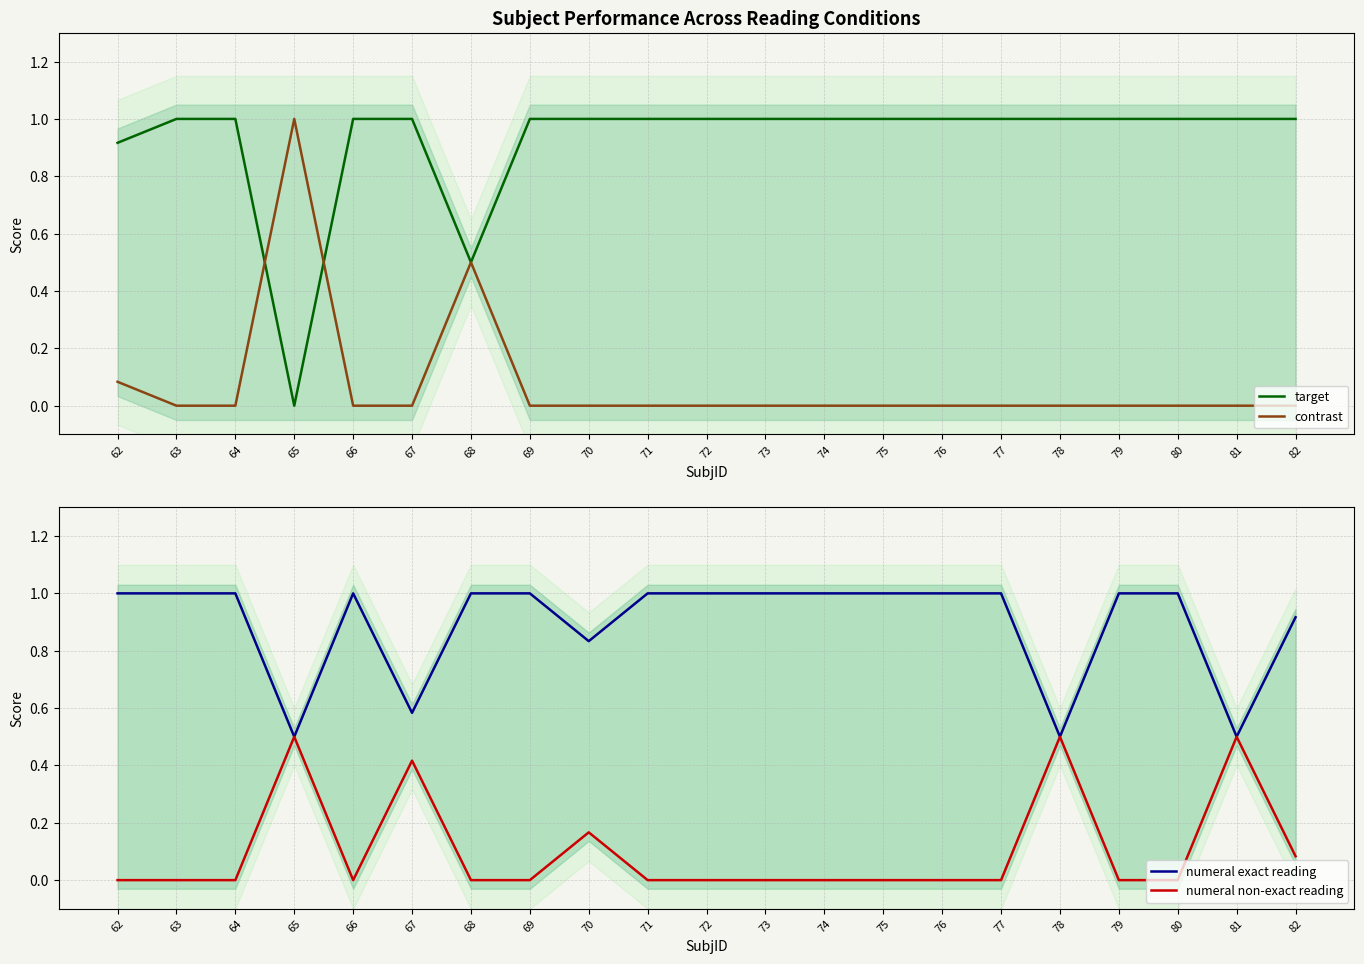

Rank the series at 80 from highest to lowest value.

target, numeral exact reading, contrast, numeral non-exact reading